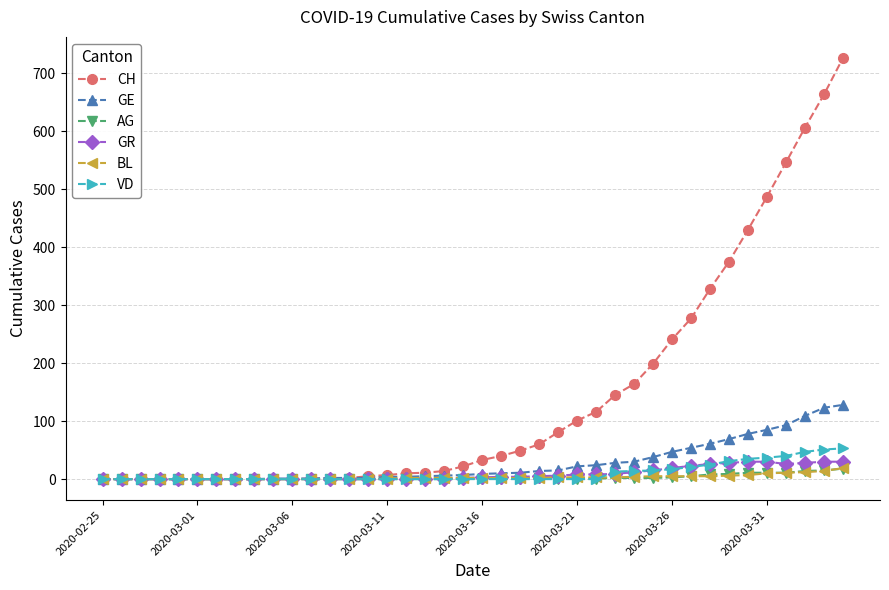

Which series has the largest total across all categories?

CH